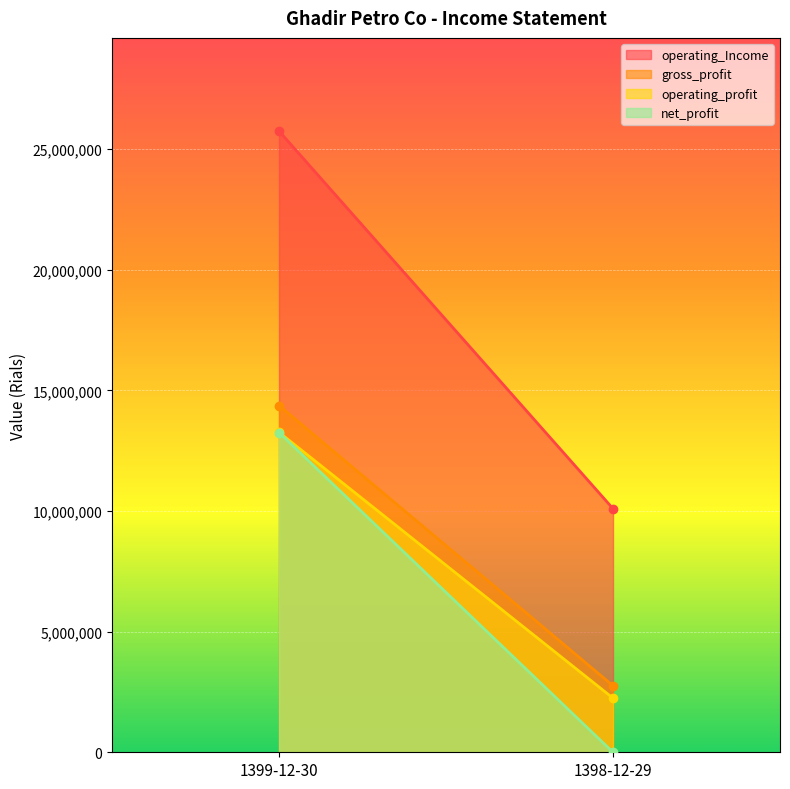

What is the spread (max minus min) of values at 1399-12-30?

12495569